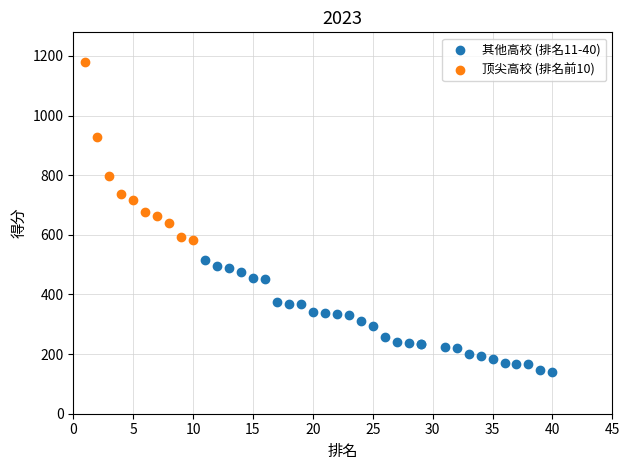

Which series has the widest spread of Y values?

顶尖高校 (排名前10)